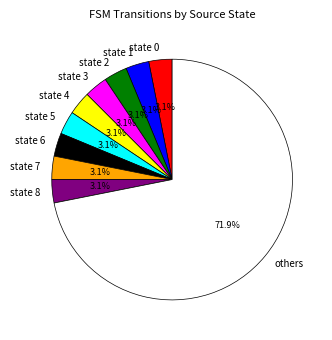

Which category has the biggest portion of the pie?

others